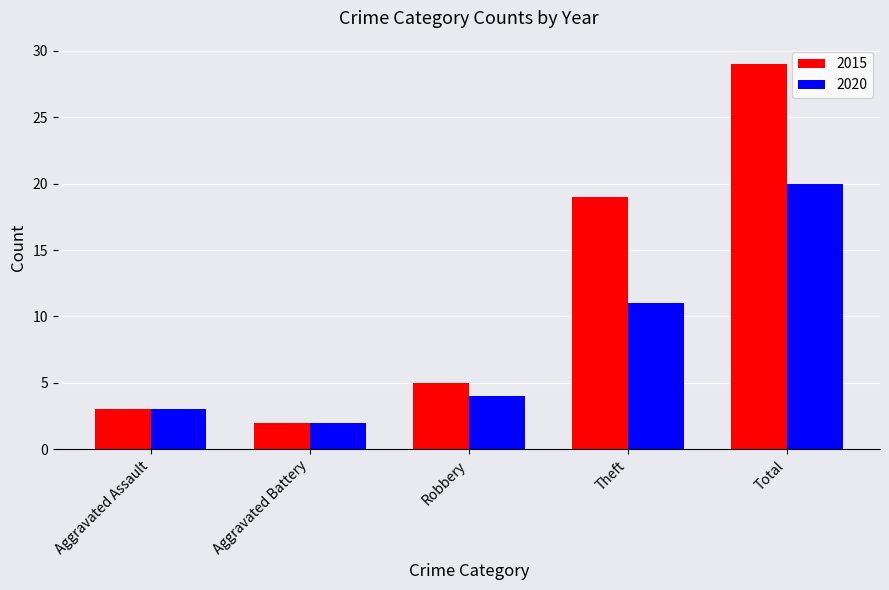

Reading left to right, transcribe all the data shown in this chart.

2015: Aggravated Assault=3	Aggravated Battery=2	Robbery=5	Theft=19	Total=29
2020: Aggravated Assault=3	Aggravated Battery=2	Robbery=4	Theft=11	Total=20